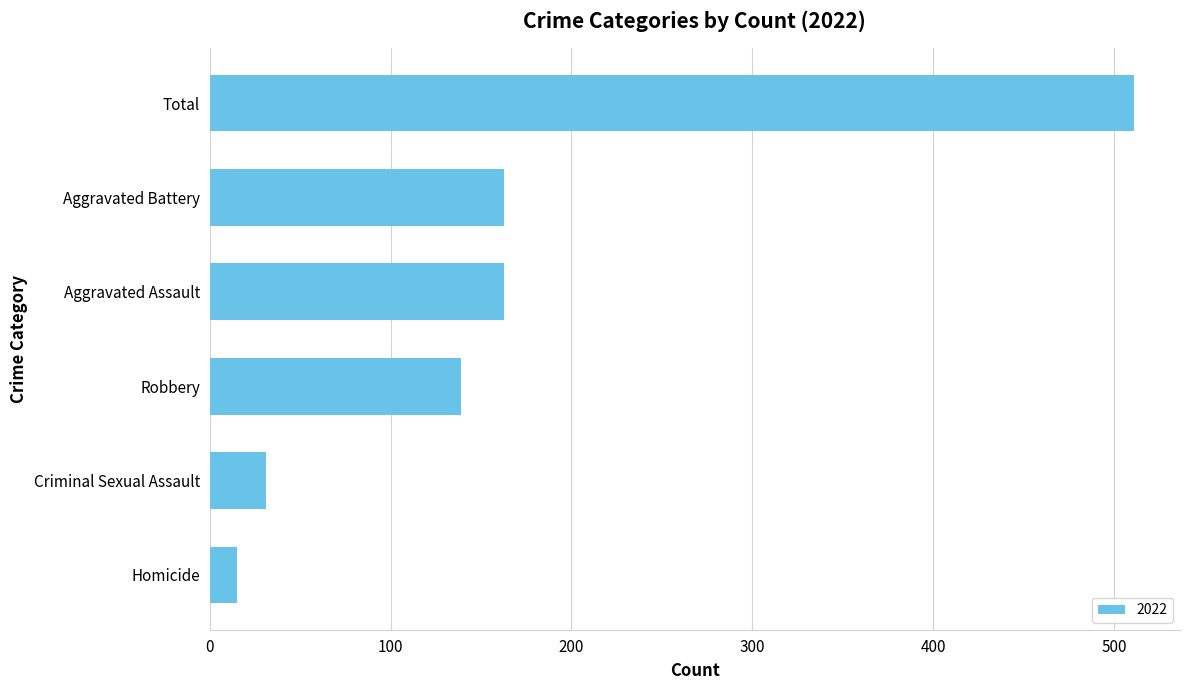

What is the approximate value at Aggravated Battery?

163